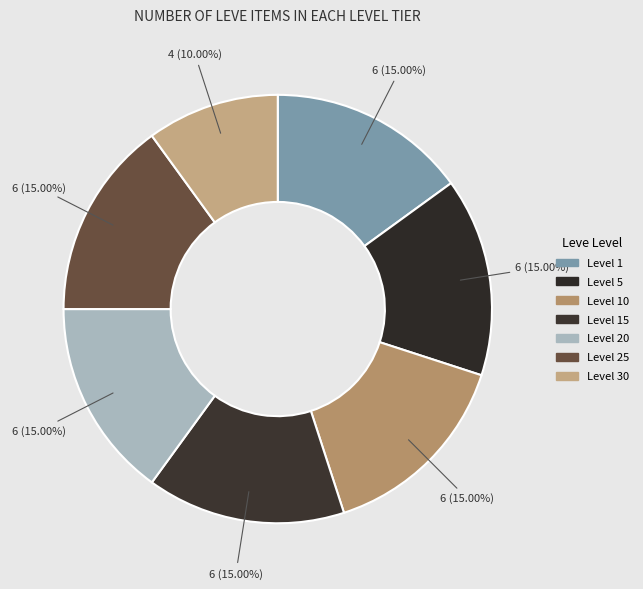

Rank the categories by value from highest to lowest.

Leve Level 25, Leve Level 5, Leve Level 10, Leve Level 15, Leve Level 20, Leve Level 1, Leve Level 30